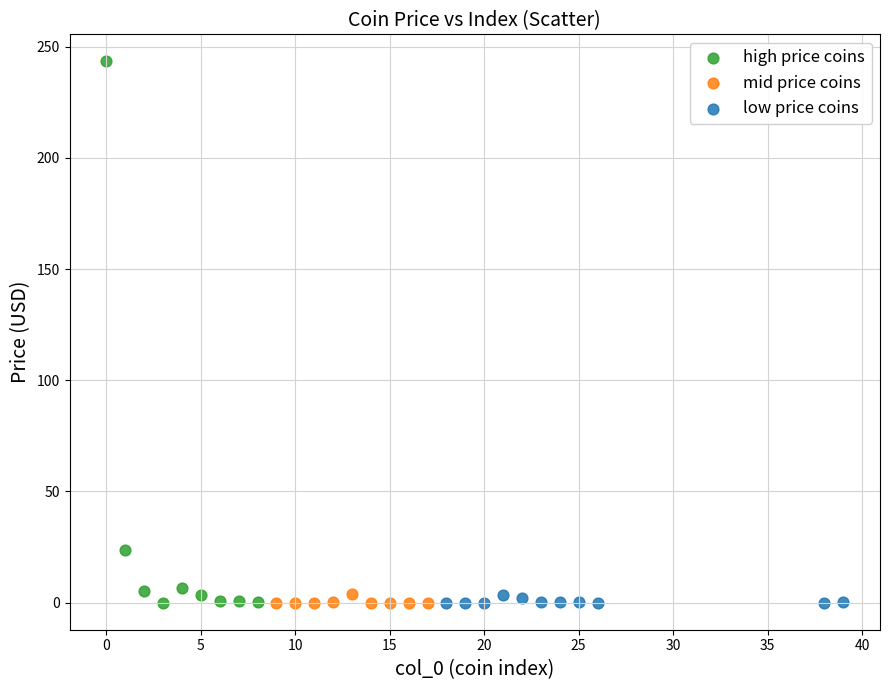

Which series contains the highest Y value?

high price coins